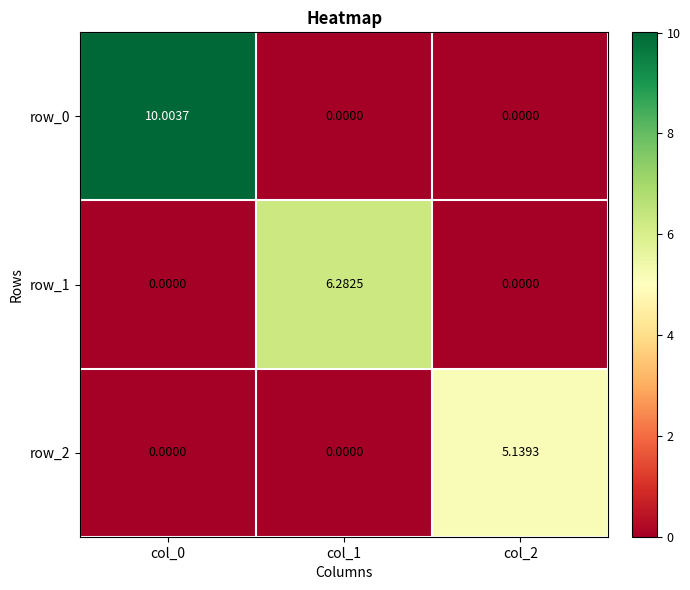

What is the total value across all series at col_1?

6.3